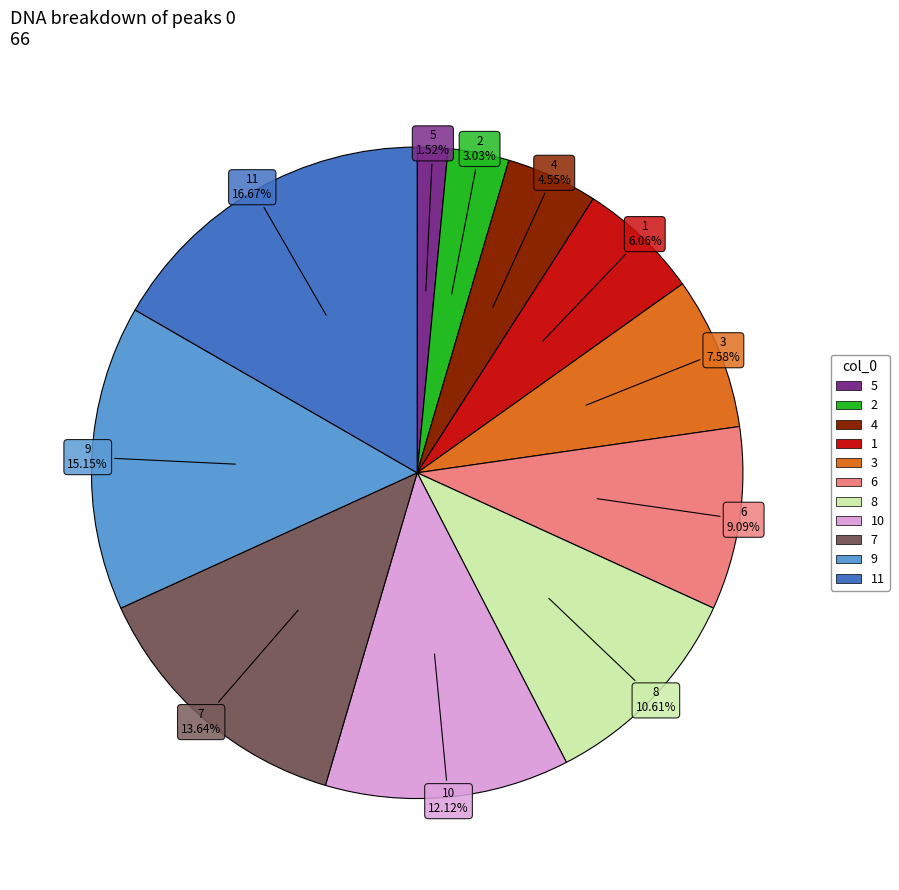

Does any single category account for the majority?

No